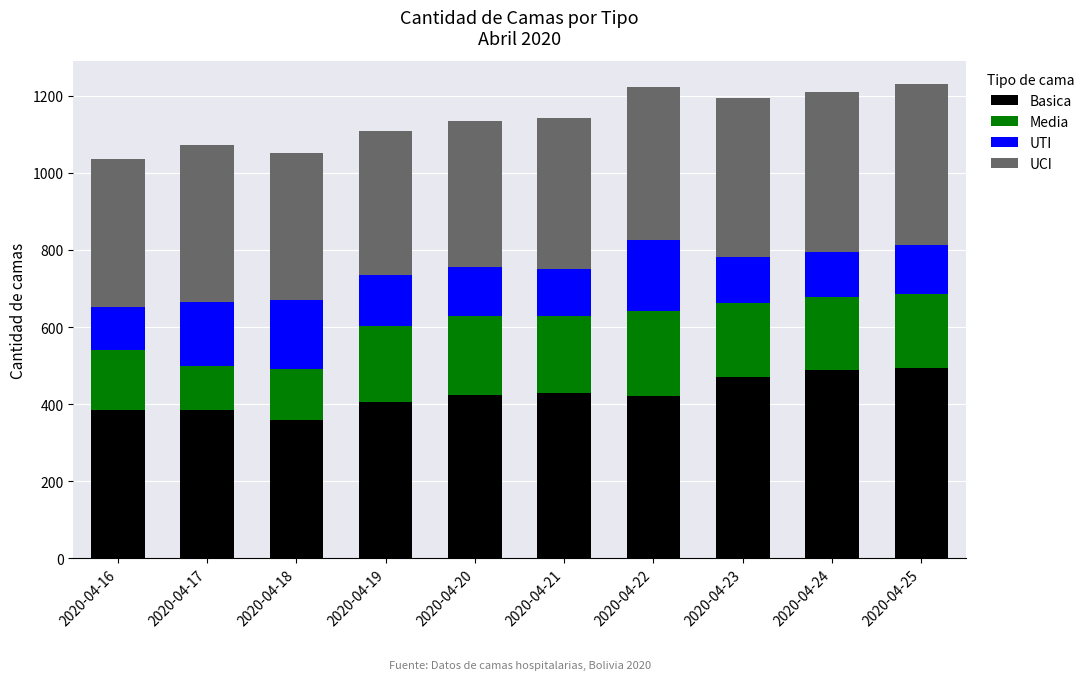

What is the value of the Basica bar at the 6th from the left?

428